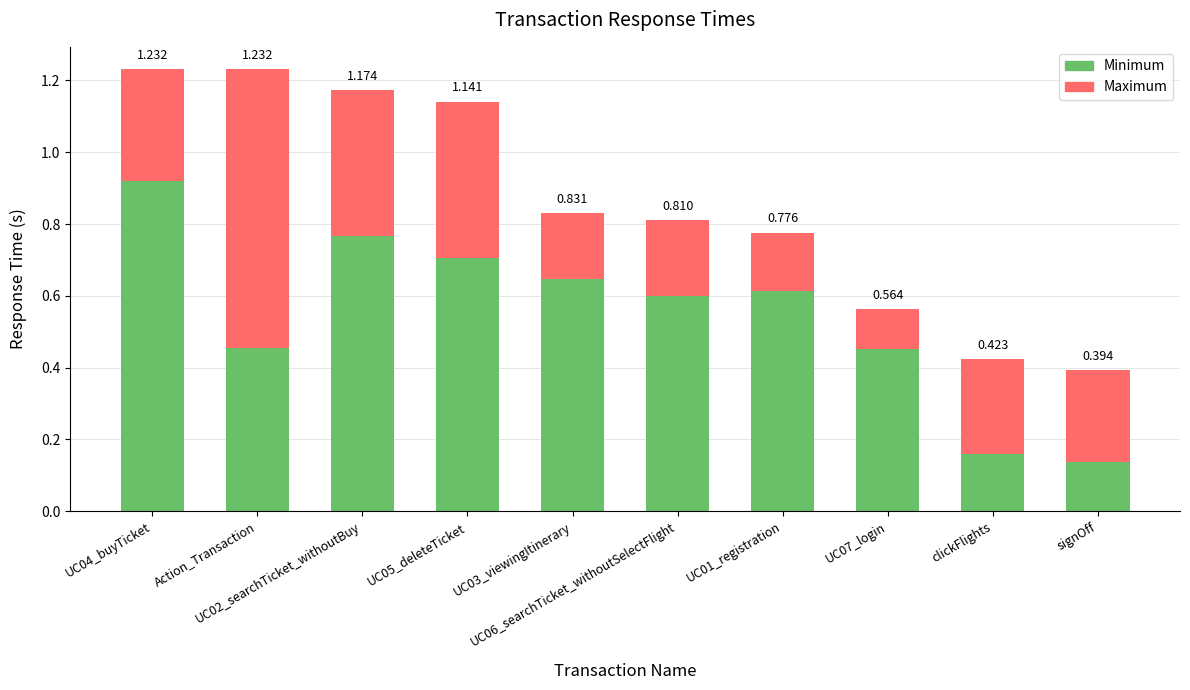

At which label does Minimum reach its peak?

UC04_buyTicket